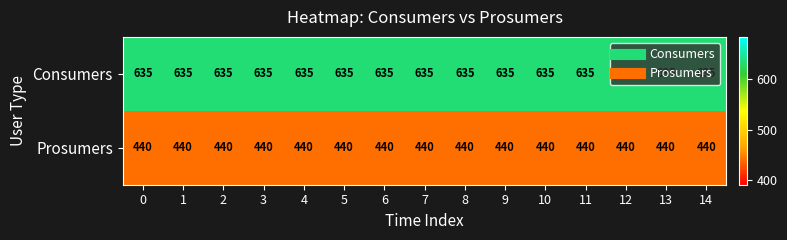

What is the difference between the highest and lowest values at 0?

195